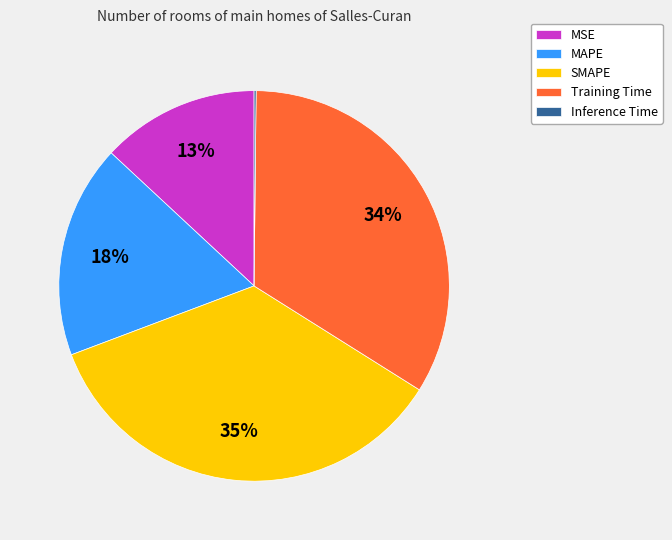

True or false: MAPE accounts for 18% of the total.

True